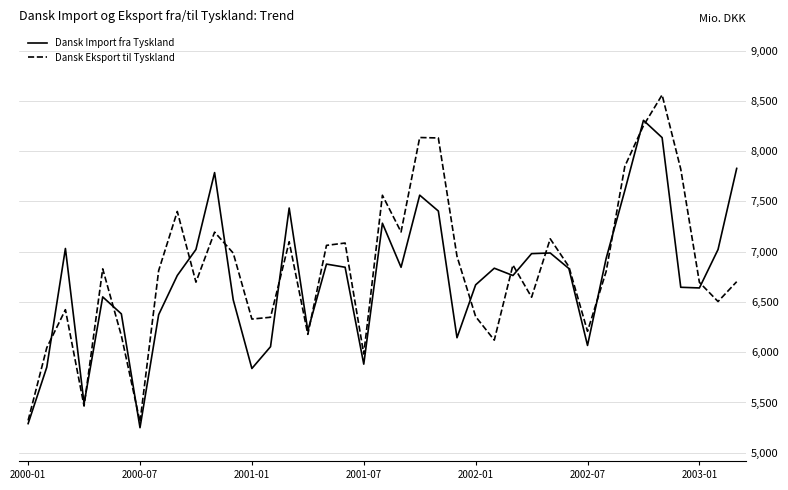

Which series has the widest spread of values?

Dansk Eksport til Tyskland